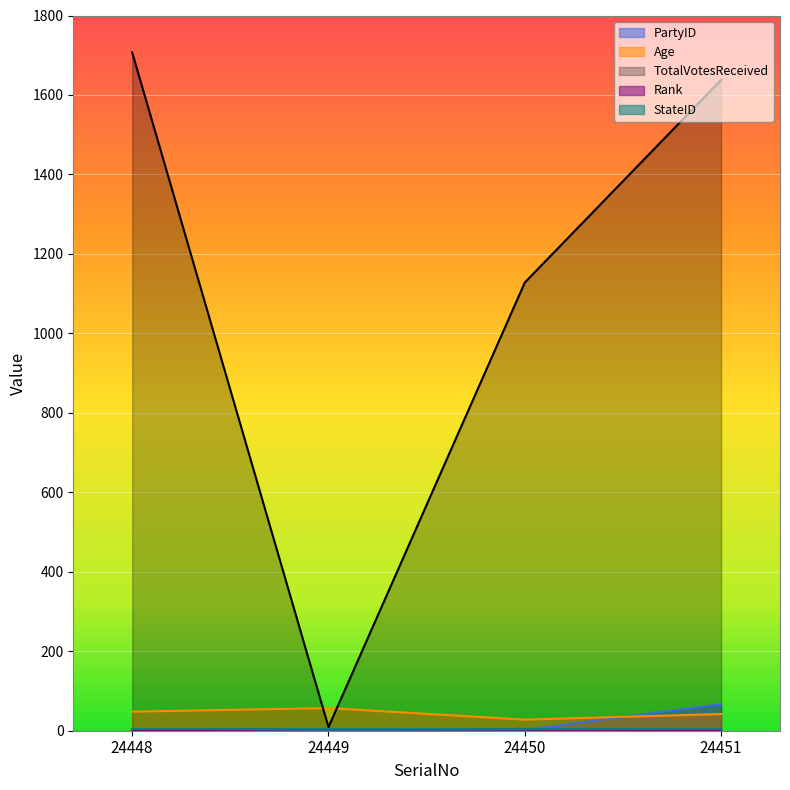

Which series changed the most between 24448 and 24450?

TotalVotesReceived